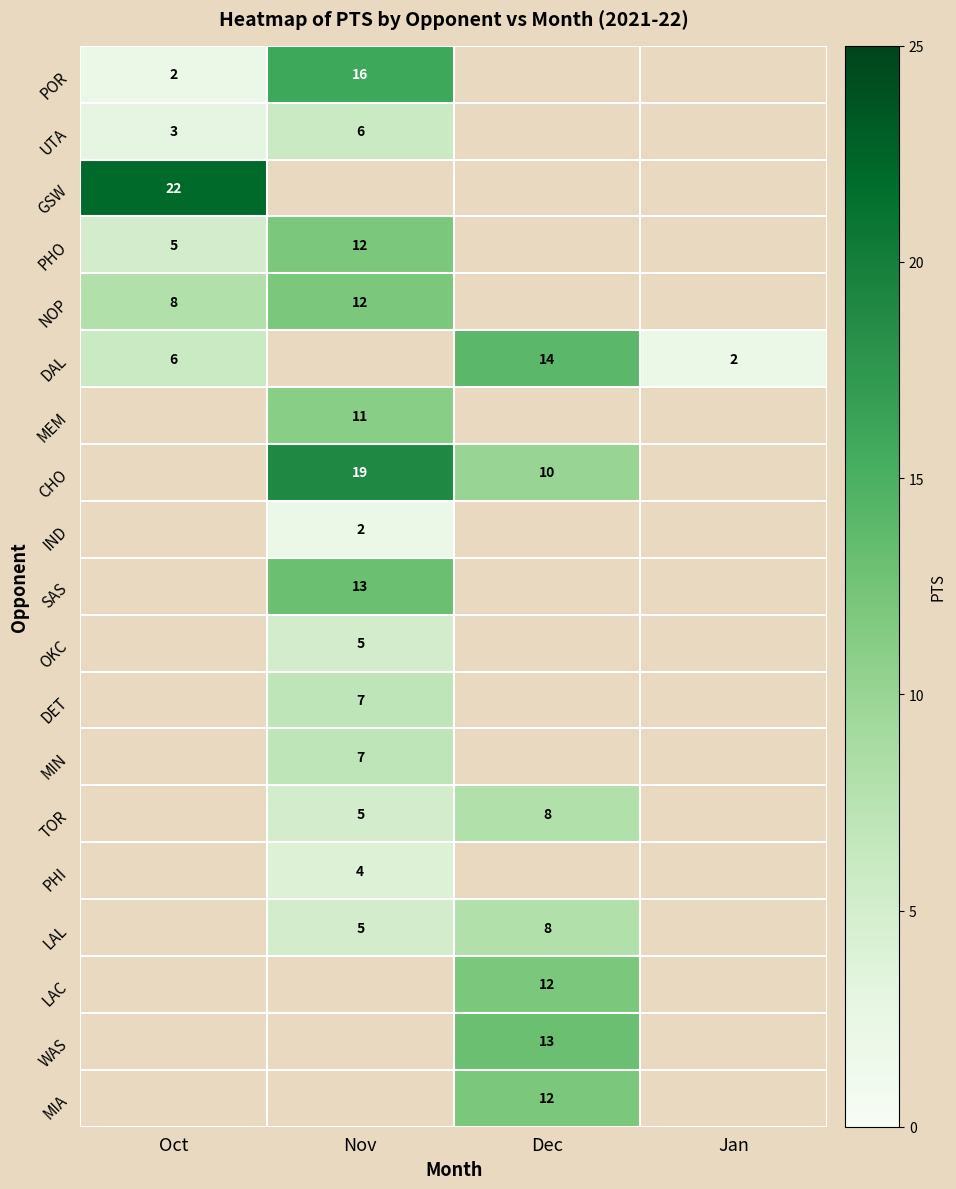

True or false: TOR has a value of 8 at Dec.

True